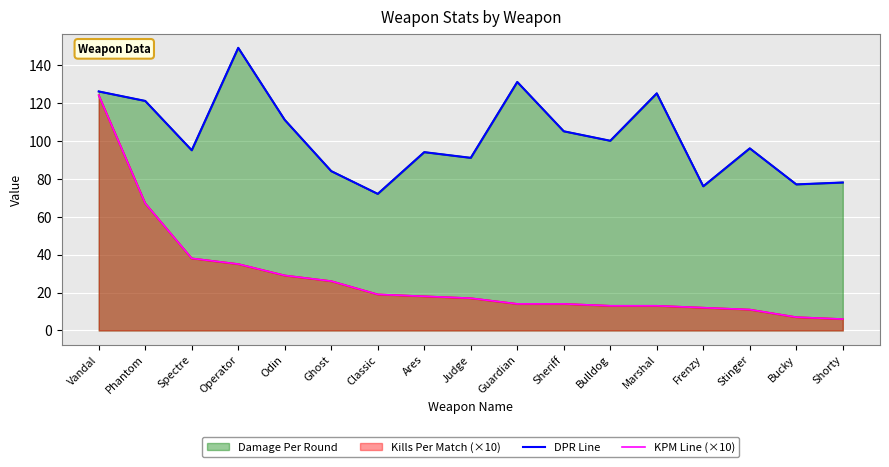

Rank the categories by KPM Line (×10) value from lowest to highest.

Shorty, Bucky, Stinger, Frenzy, Bulldog, Marshal, Guardian, Sheriff, Judge, Ares, Classic, Ghost, Odin, Operator, Spectre, Phantom, Vandal